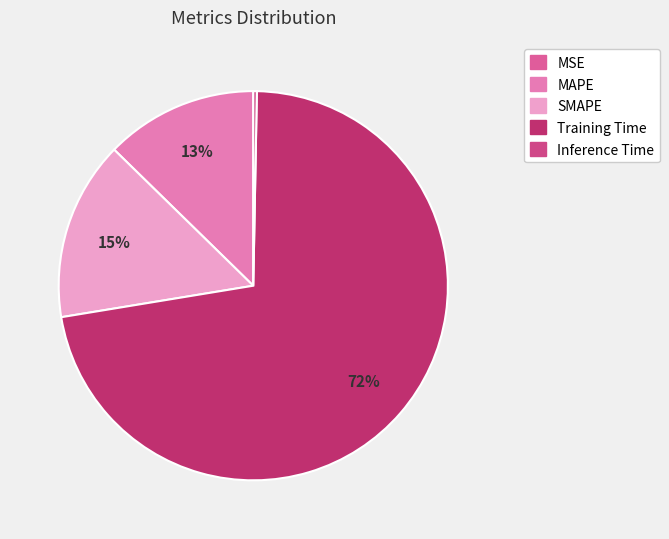

Which slice represents more than half of the pie?

Training Time